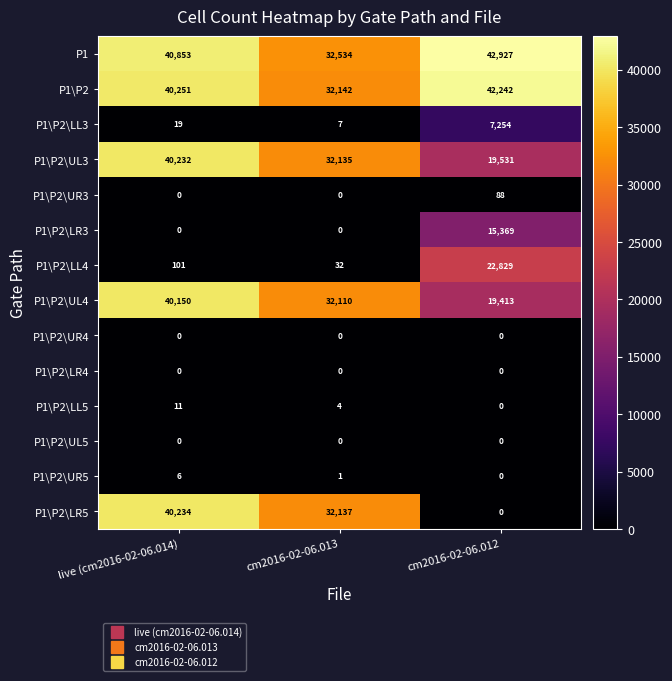

The value of P1\P2\UR3 at cm2016-02-06.012 is 88. True or false?

True